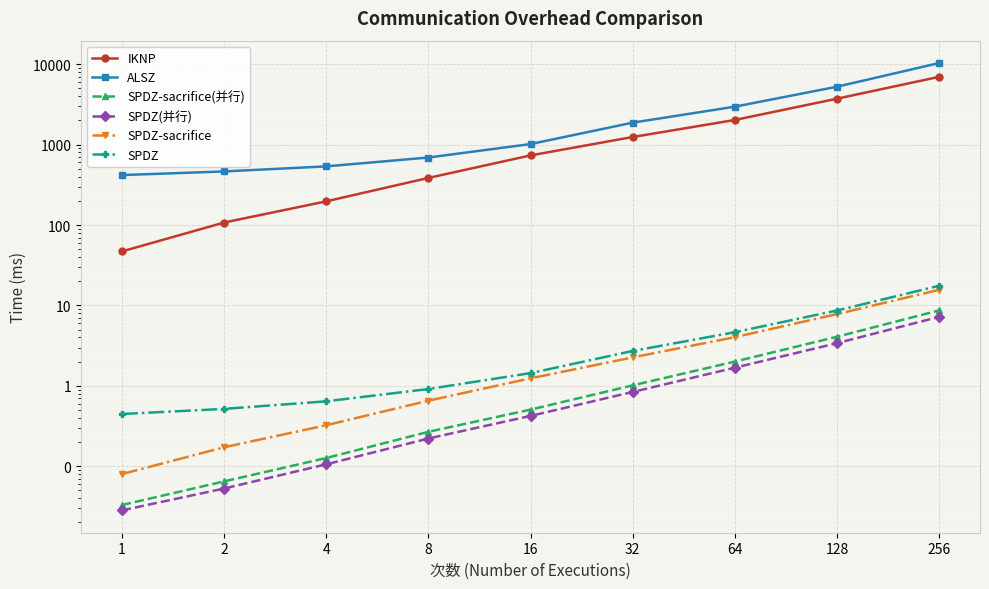

Between 128 and 256, which series saw the biggest shift?

ALSZ